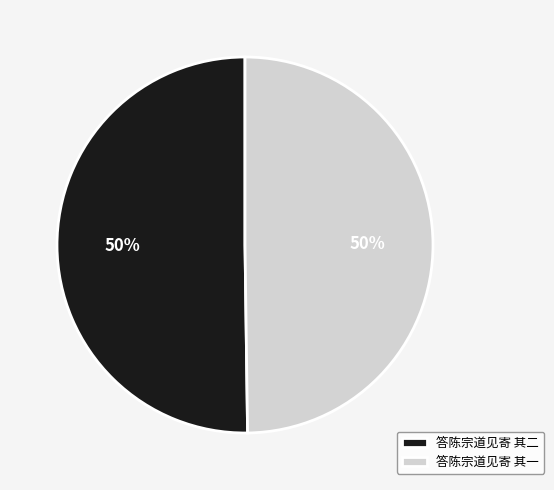

To the nearest percent, what portion does 答陈宗道见寄 其一 represent?

50%